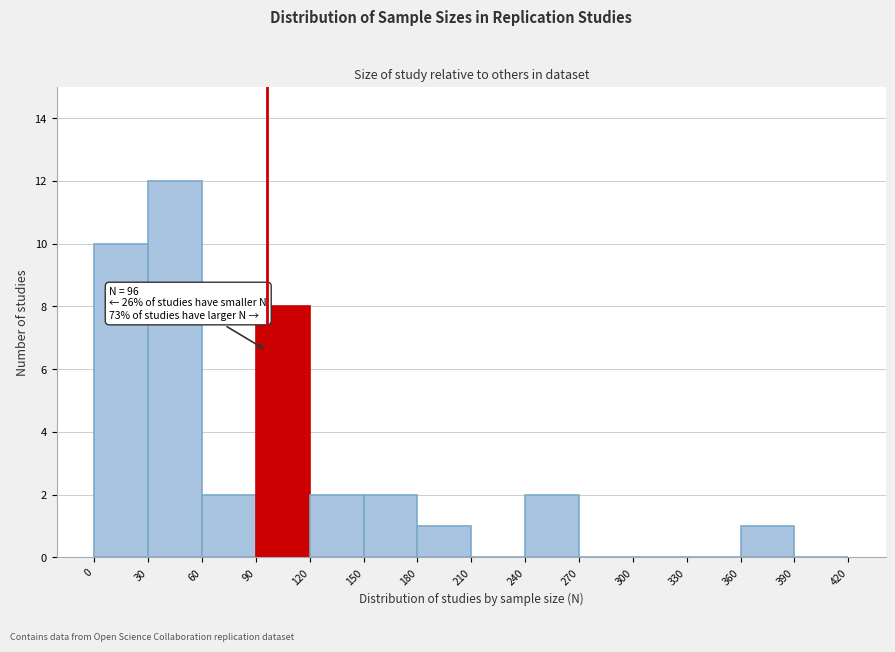

Which range on the x-axis has the tallest bar?

30 to 60